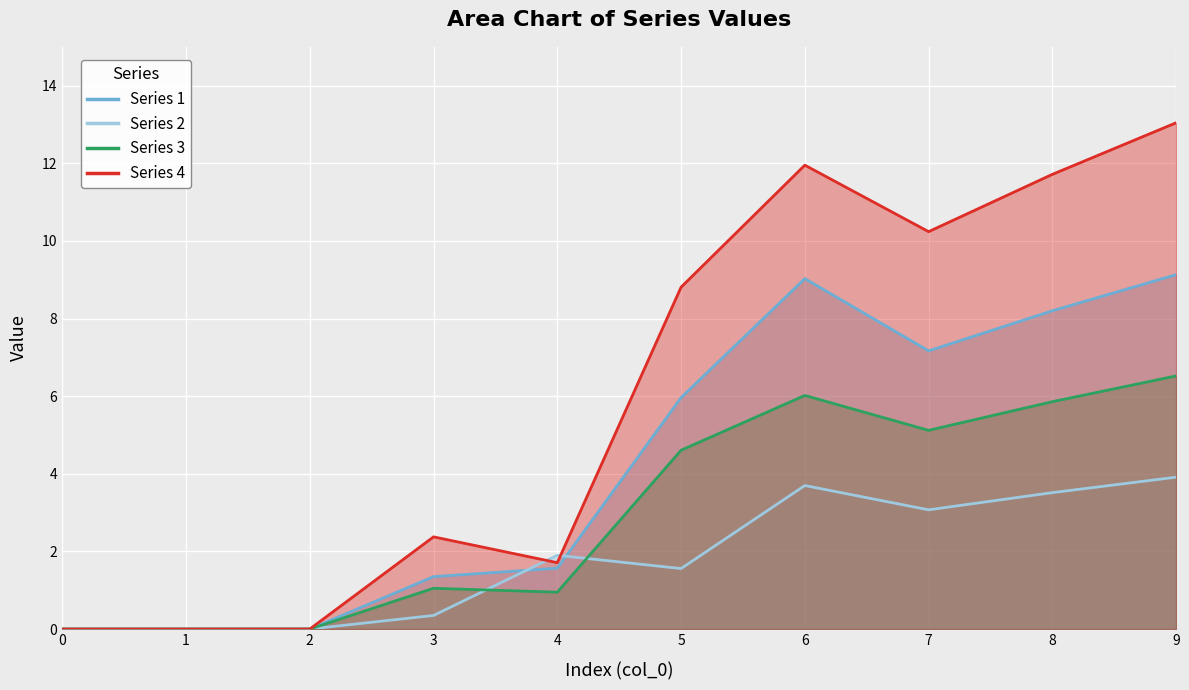

How many distinct data groups are displayed?

4